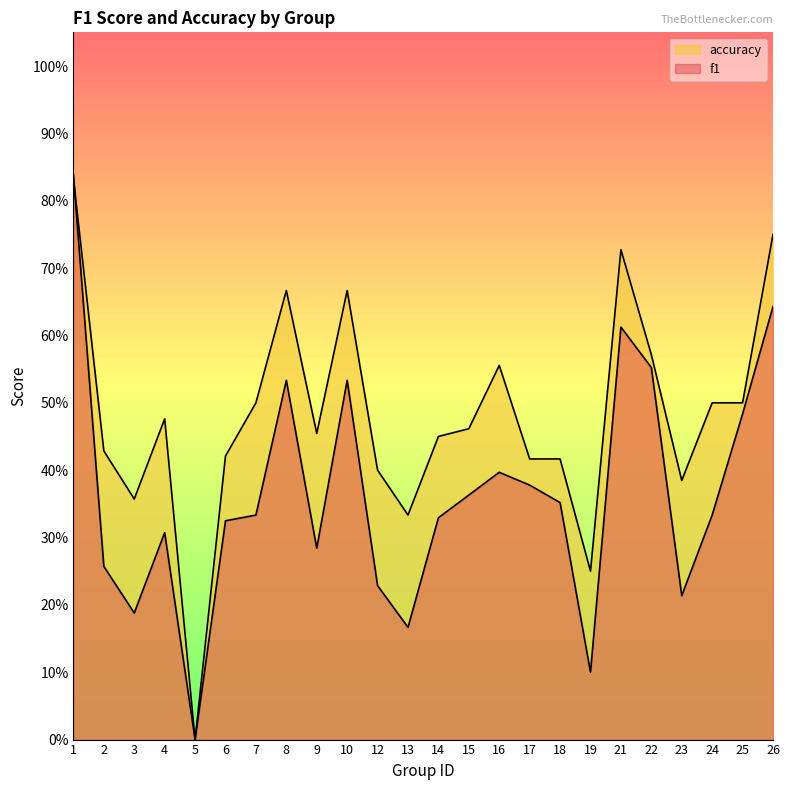

Does the chart display data point markers on the line(s)?

No